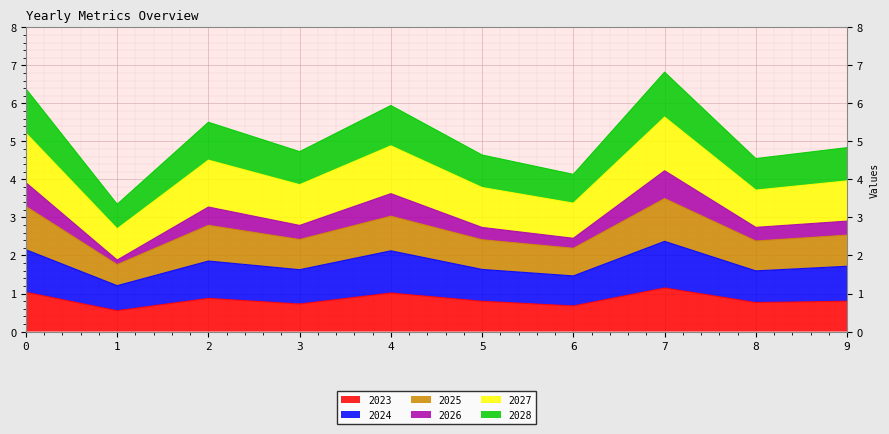

The value of 2023 at 3 is 0.7. True or false?

True